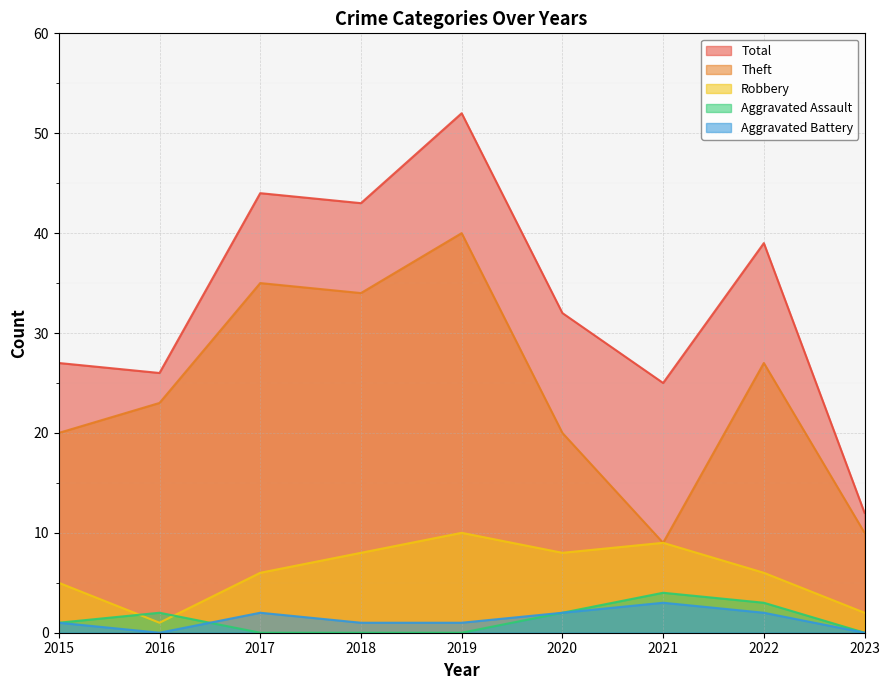

Rank the categories by Total value from lowest to highest.

2023, 2021, 2016, 2015, 2020, 2022, 2018, 2017, 2019